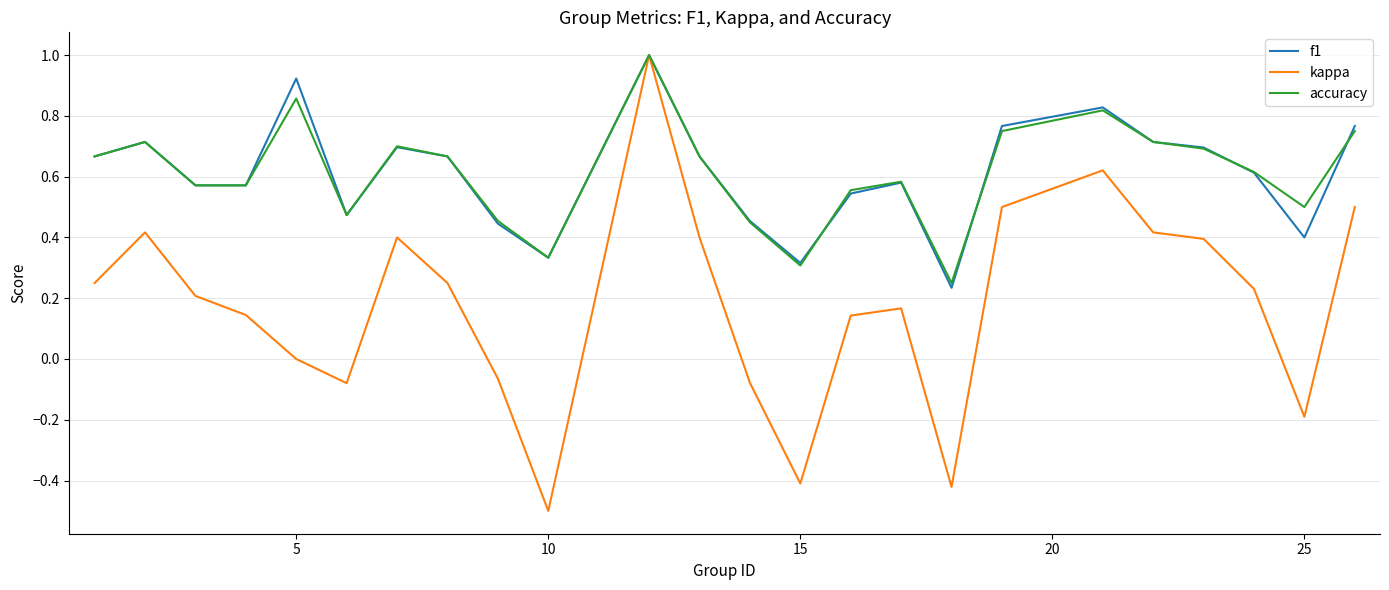

At how many categories does at least one series exceed 0?

24